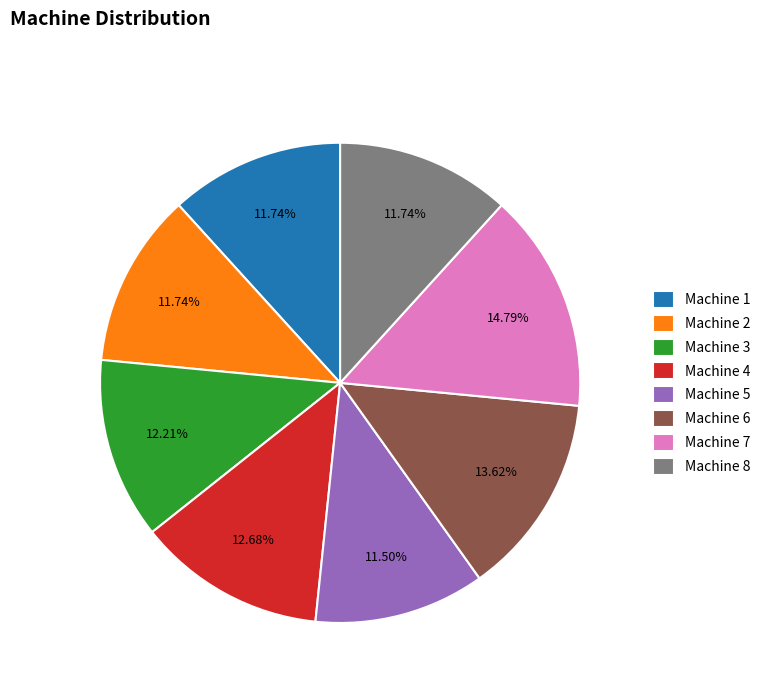

What is the ratio of the value at Machine 4 to the value at Machine 7?

0.9